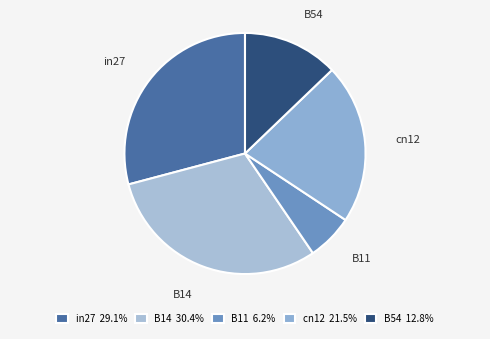

Do cn12 and B14 together represent more than half of the pie?

Yes